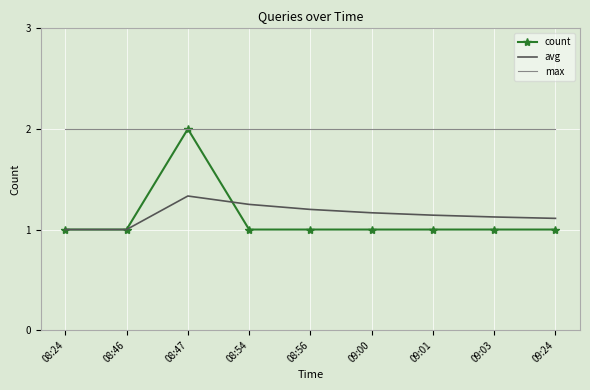

Which series has the largest range (max minus min)?

count